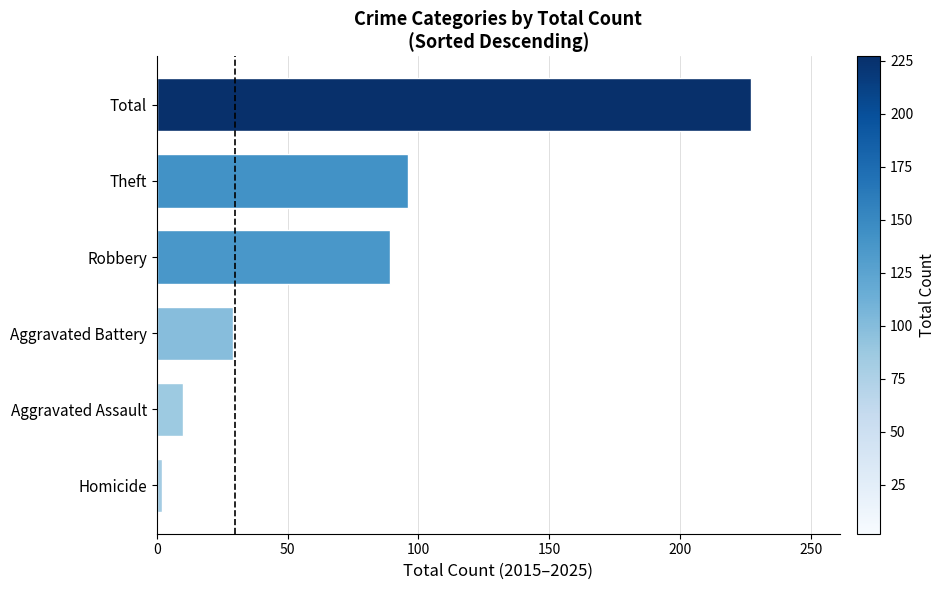

What is the label of the 6th bar from the top?

Homicide